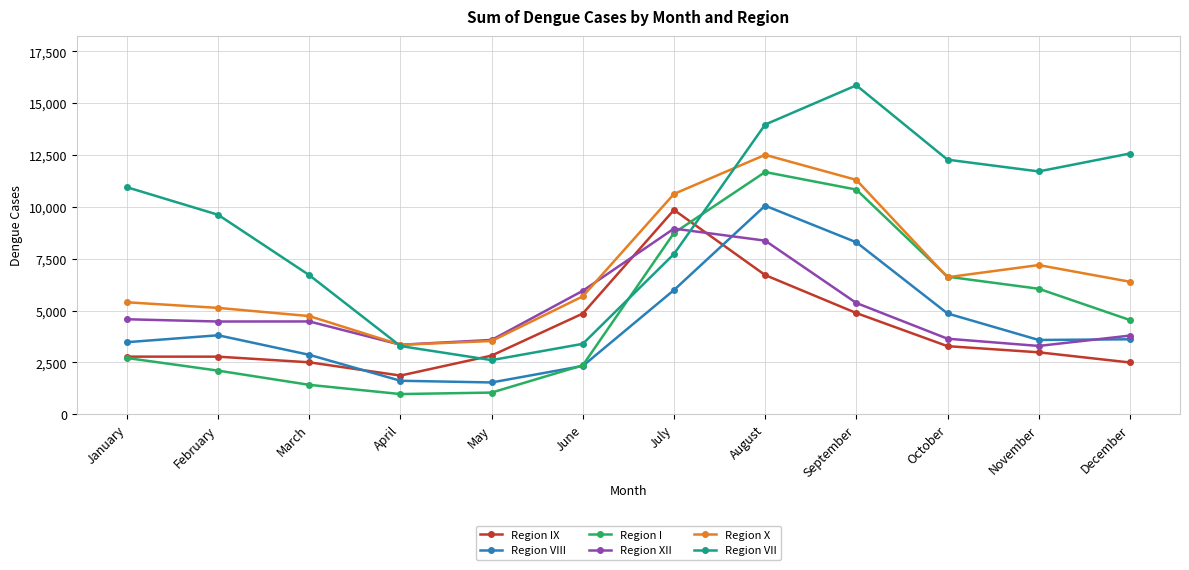

What is the minimum value shown in the chart?

968